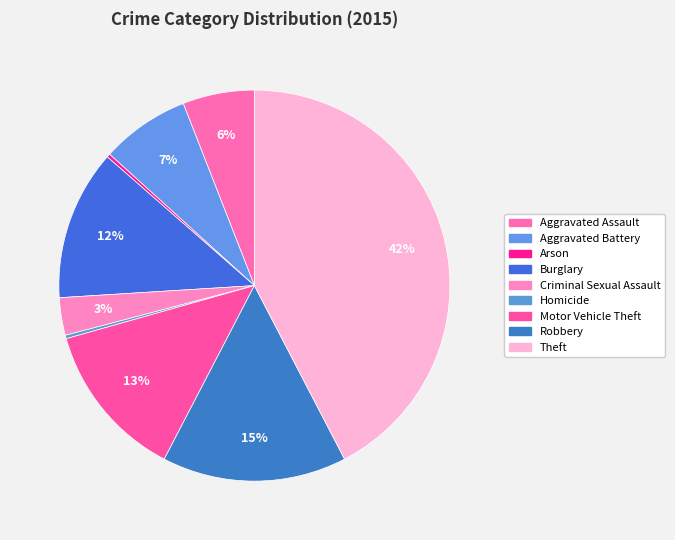

True or false: Arson accounts for 0% of the total.

True